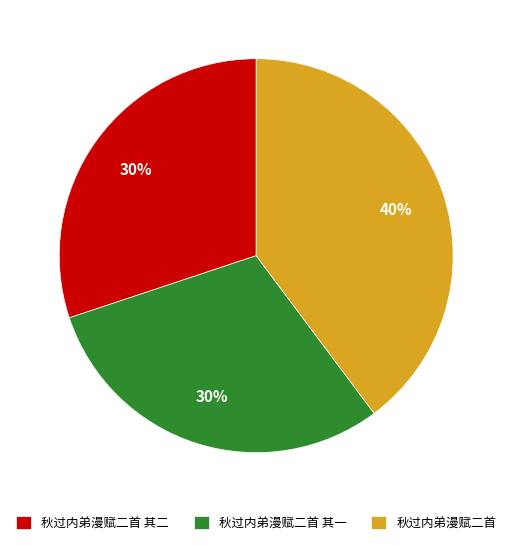

Is there a majority slice in this chart?

No